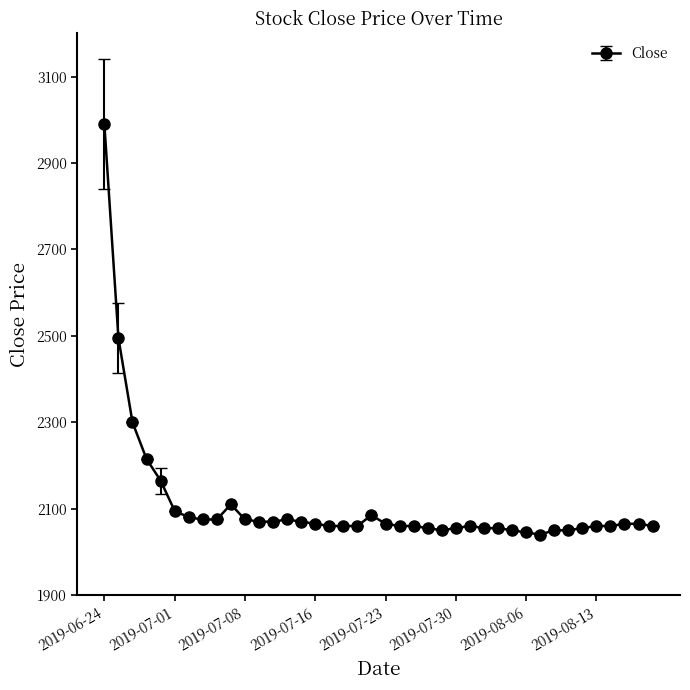

What is the value of the 27th point from the left?

2060